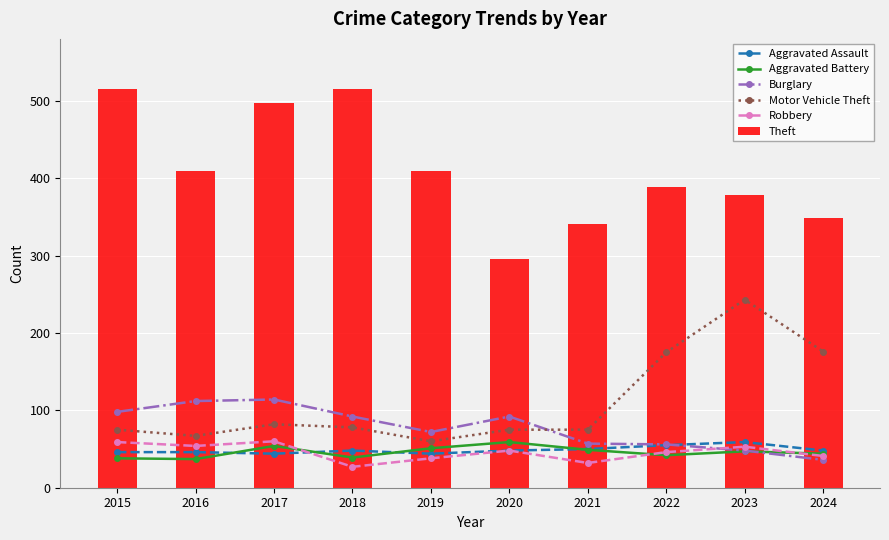

Which category has the highest value across all series?

2015